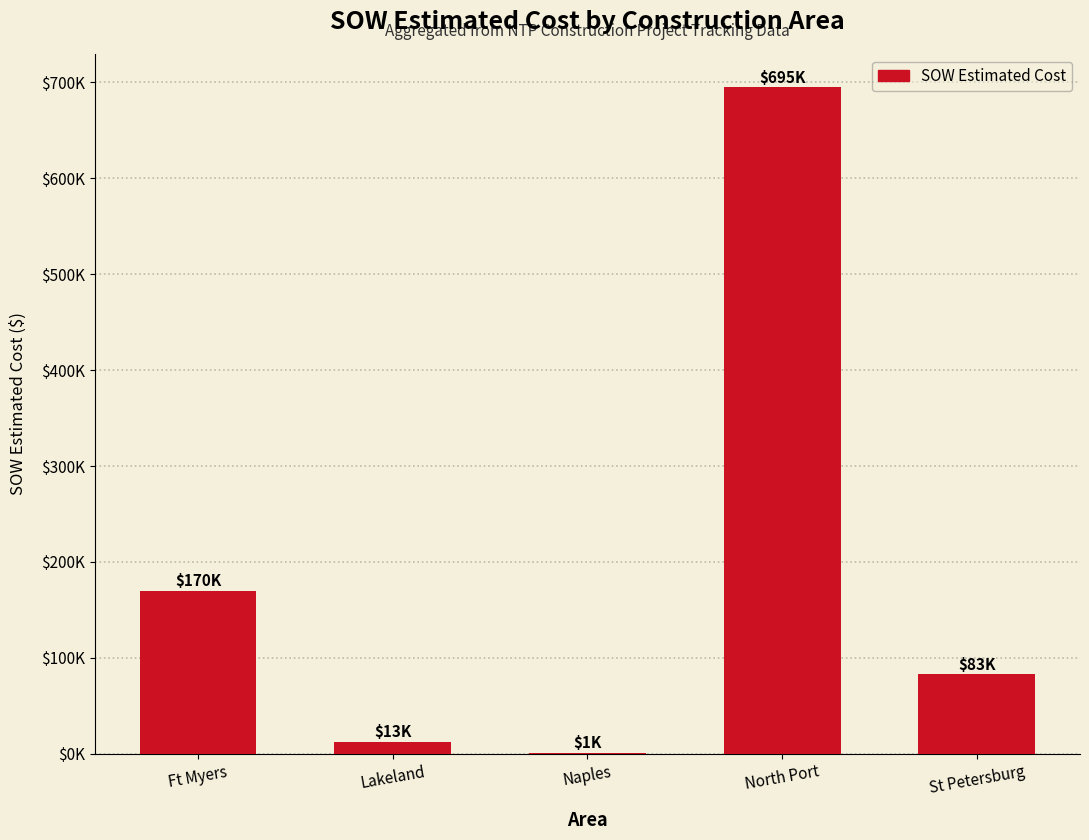

What is the difference between the values at Ft Myers and St Petersburg?

86962.0